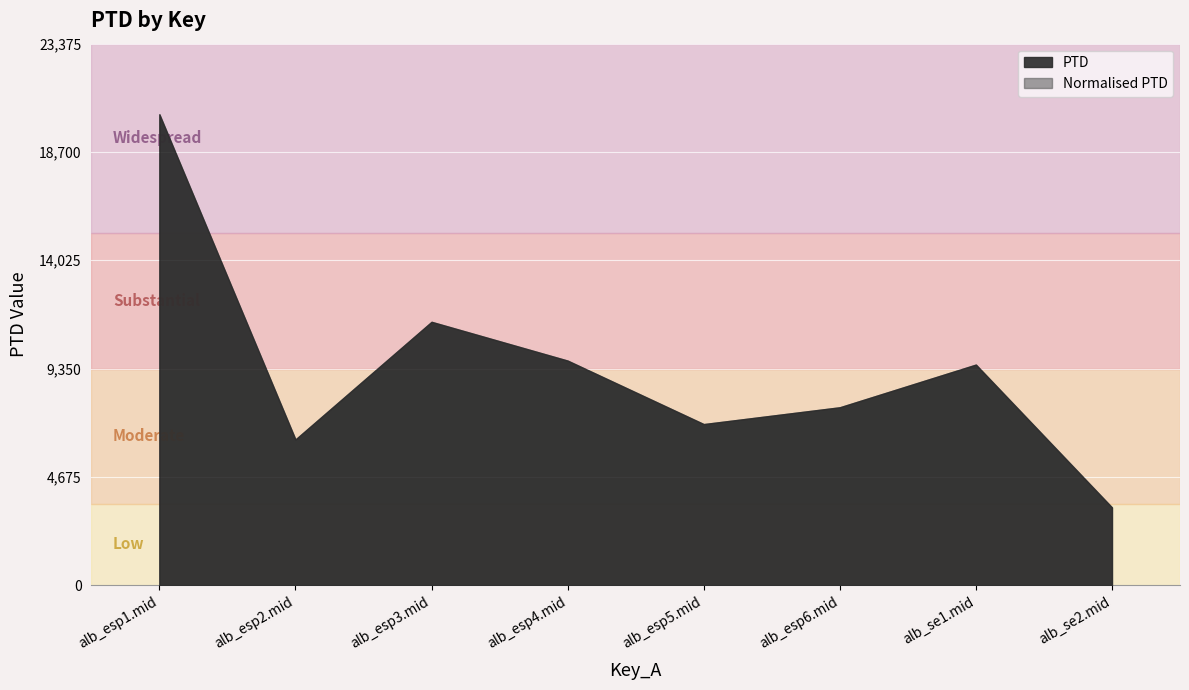

At which label does PTD reach its minimum?

alb_se2.mid